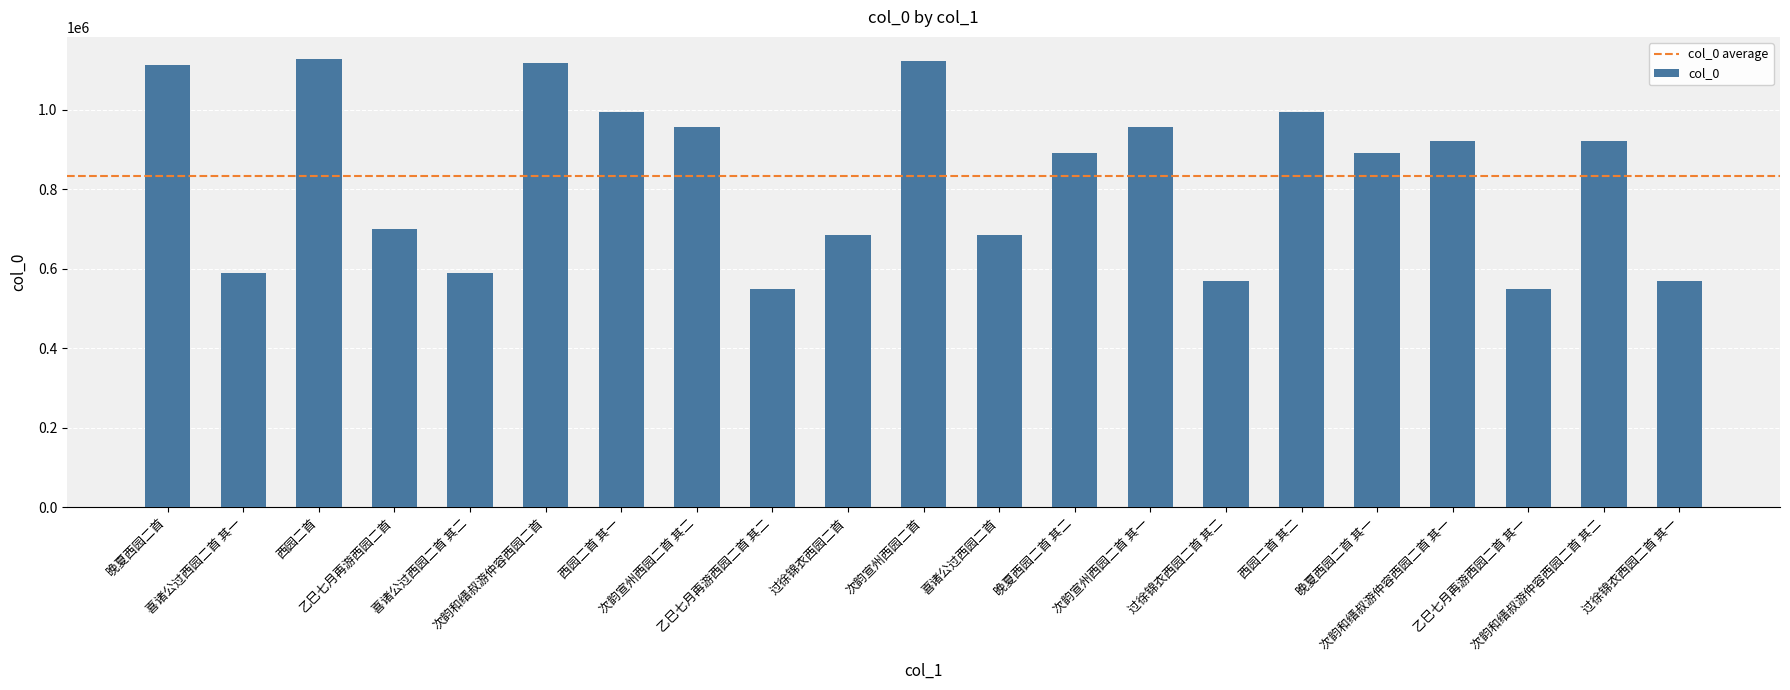

Does the chart contain stacked bars?

No